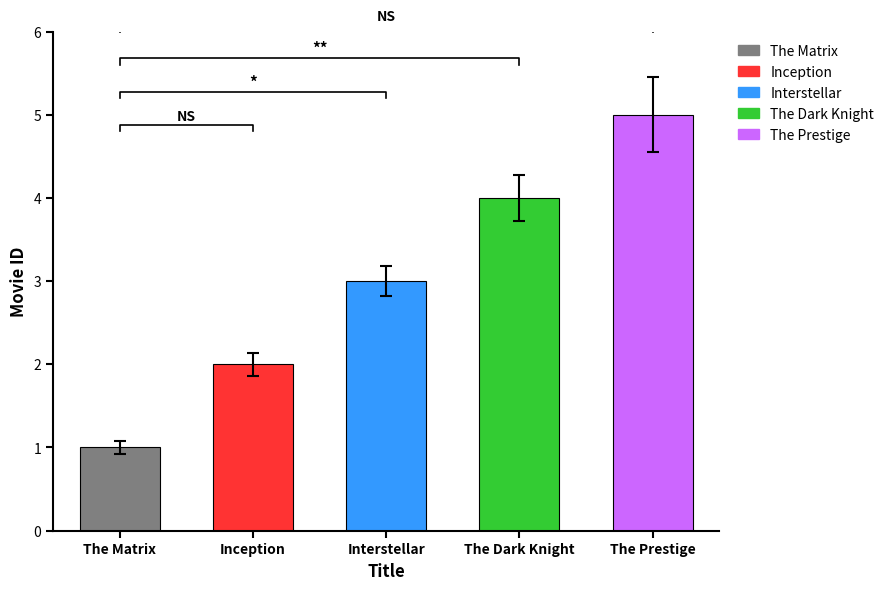

Reading right to left, list all the values displayed in this chart.

5	4	3	2	1